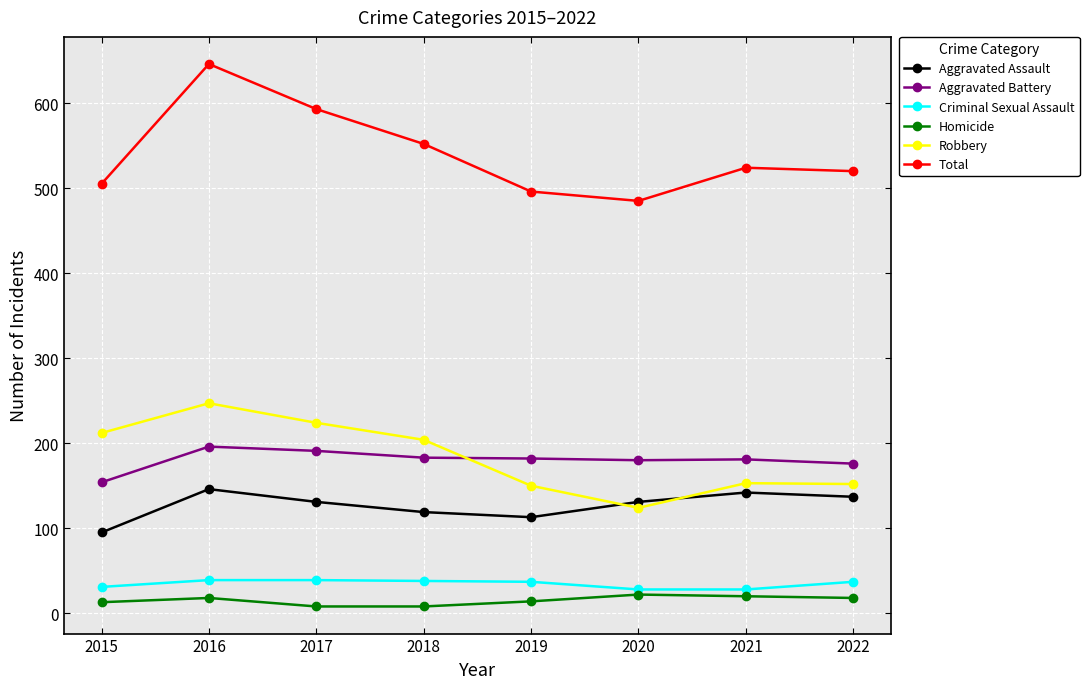

How many lines are shown in the chart?

6